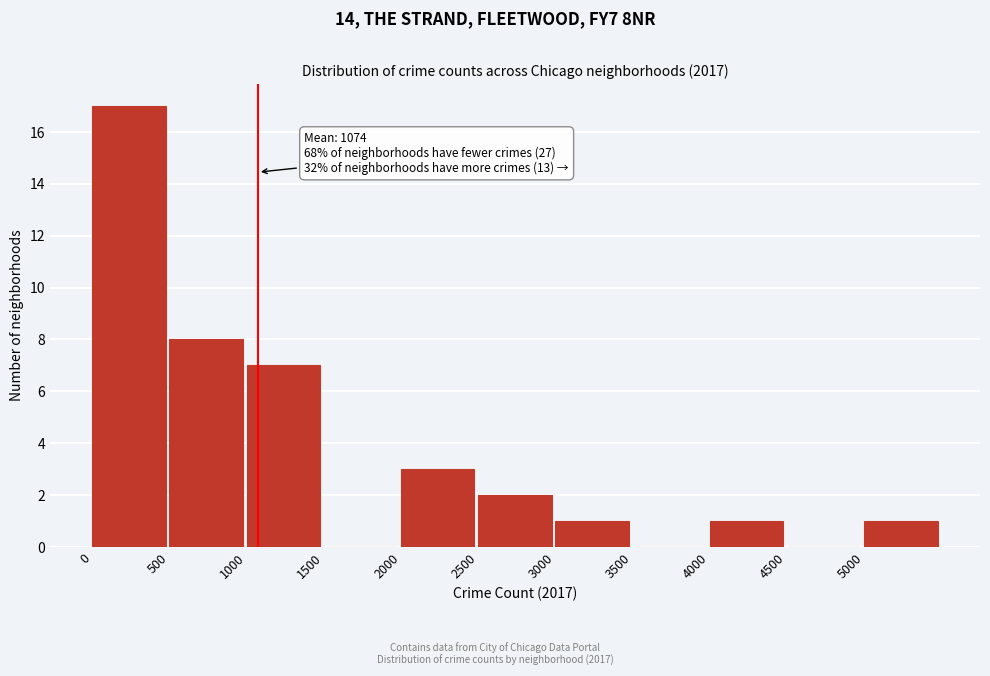

Which range on the x-axis has the tallest bar?

0 to 500